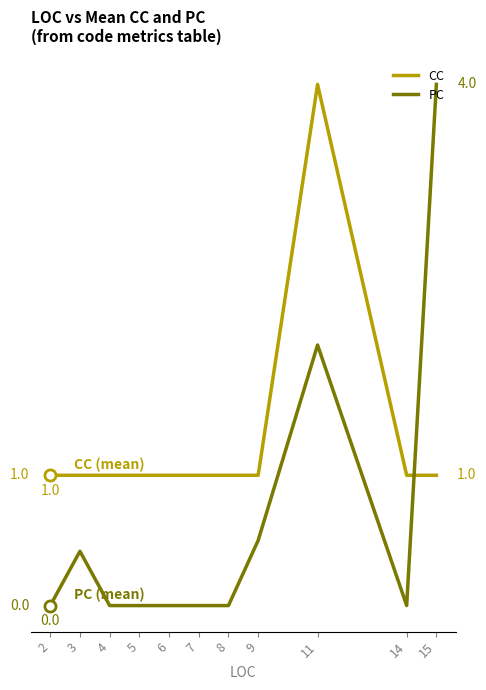

Is it true that PC equals 0.0 at 2?

True